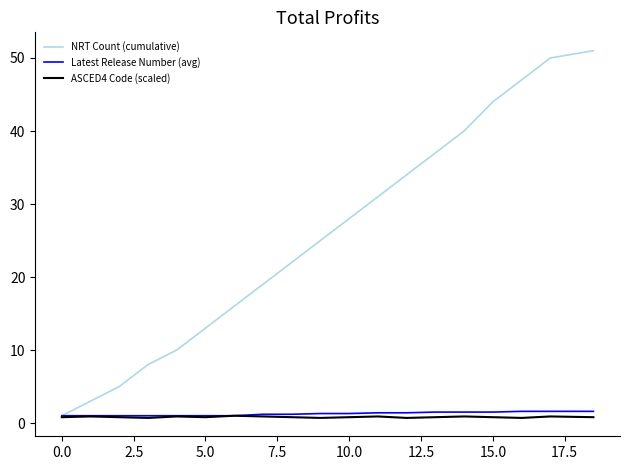

Which series has the widest spread of values?

NRT Count (cumulative)